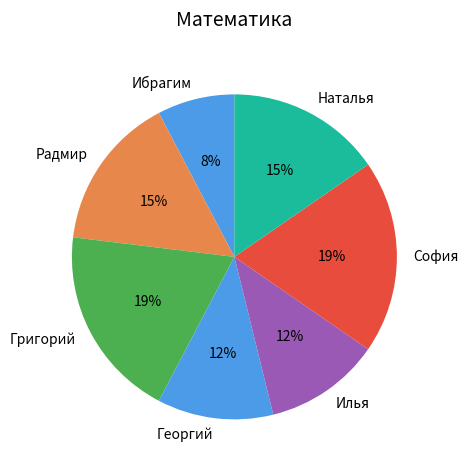

Is there a majority slice in this chart?

No